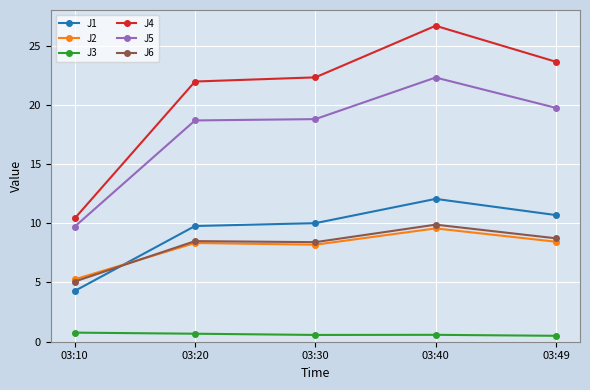

Is the value of J2 at 03:49 greater than the value of J1 at 03:10?

Yes